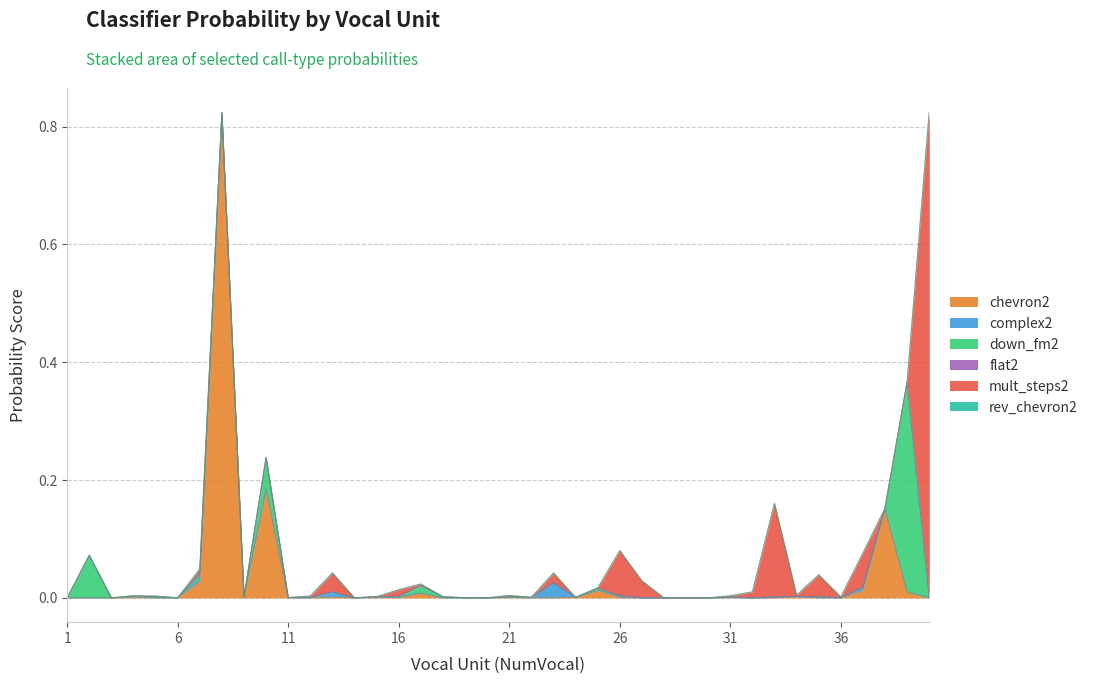

Is the value of mult_steps2 at 28 greater than the value of flat2 at 9?

No